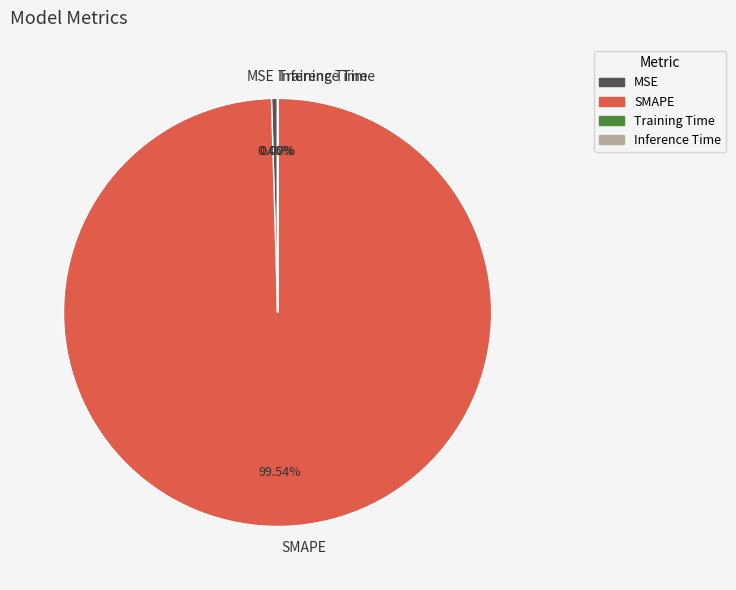

What is the largest slice in the pie chart?

SMAPE